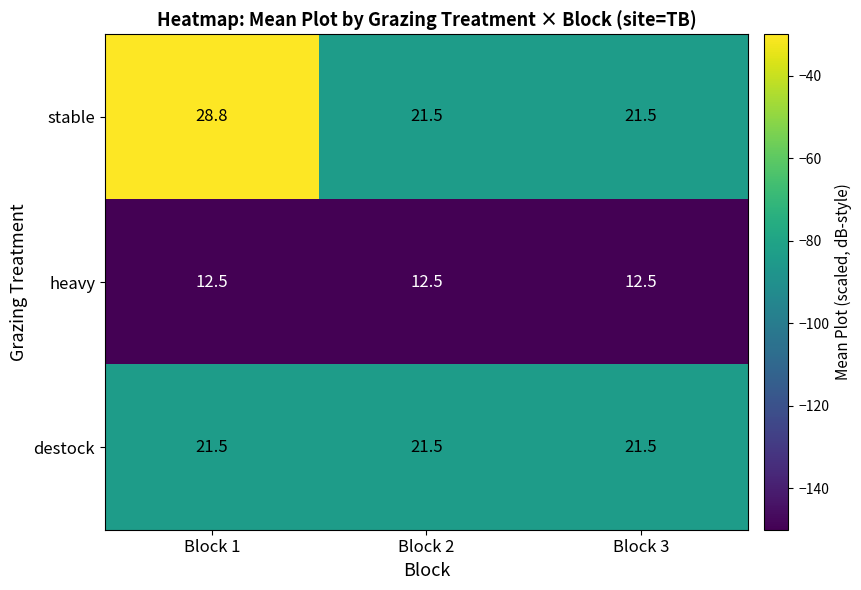

What is the difference between the highest and lowest values at Block 3?

9.0